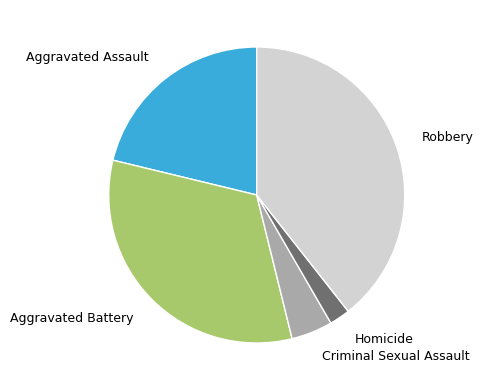

Rank the categories by value from highest to lowest.

Robbery, Aggravated Battery, Aggravated Assault, Criminal Sexual Assault, Homicide